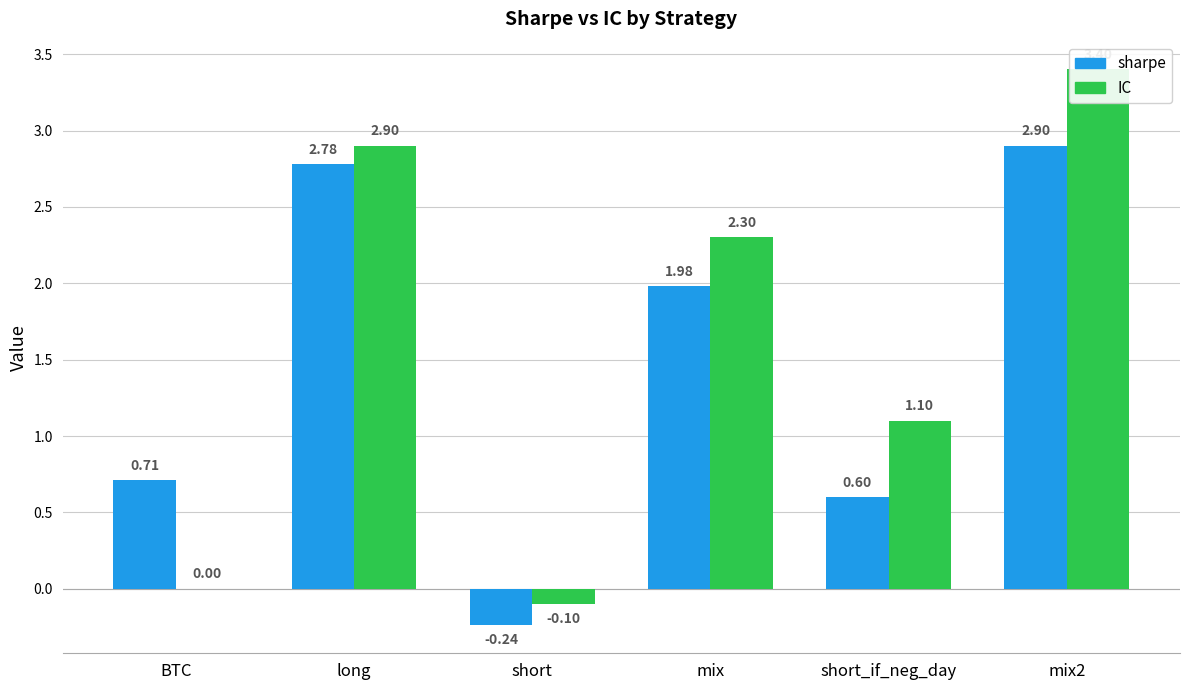

How many negative values does the IC series have?

1